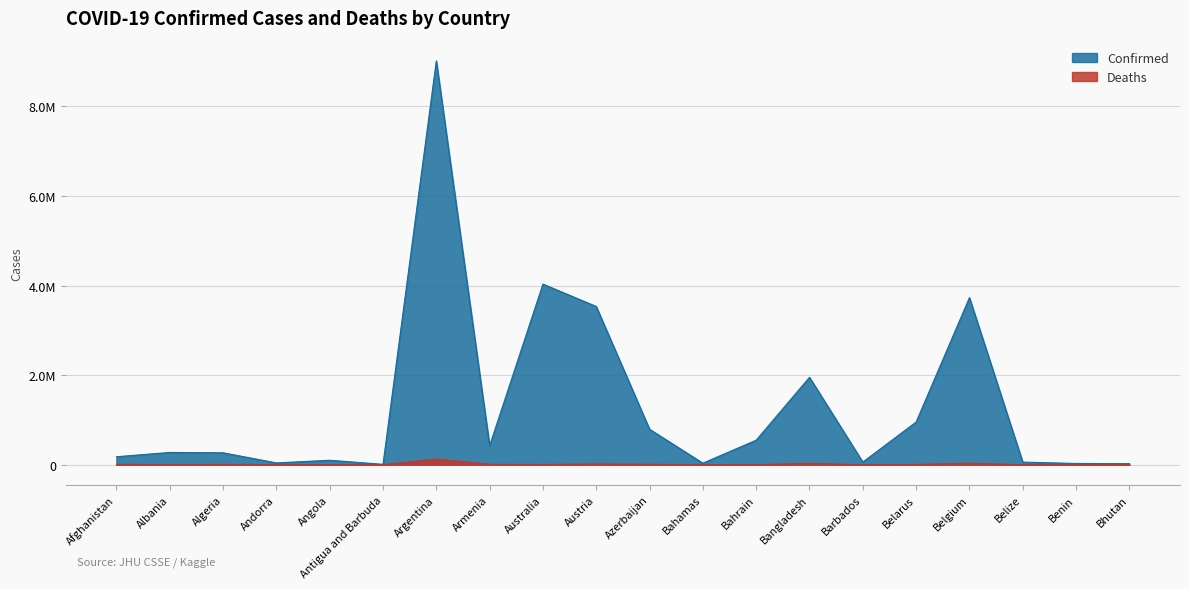

True or false: Deaths and Confirmed intersect in this chart.

False